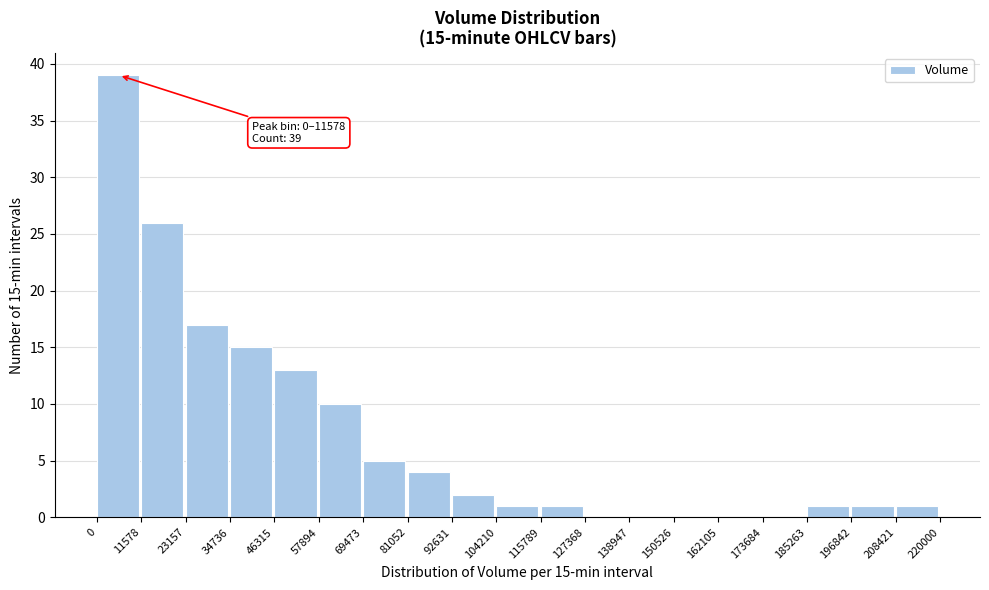

Over which range of the x-axis is the bar tallest?

0 to 11578